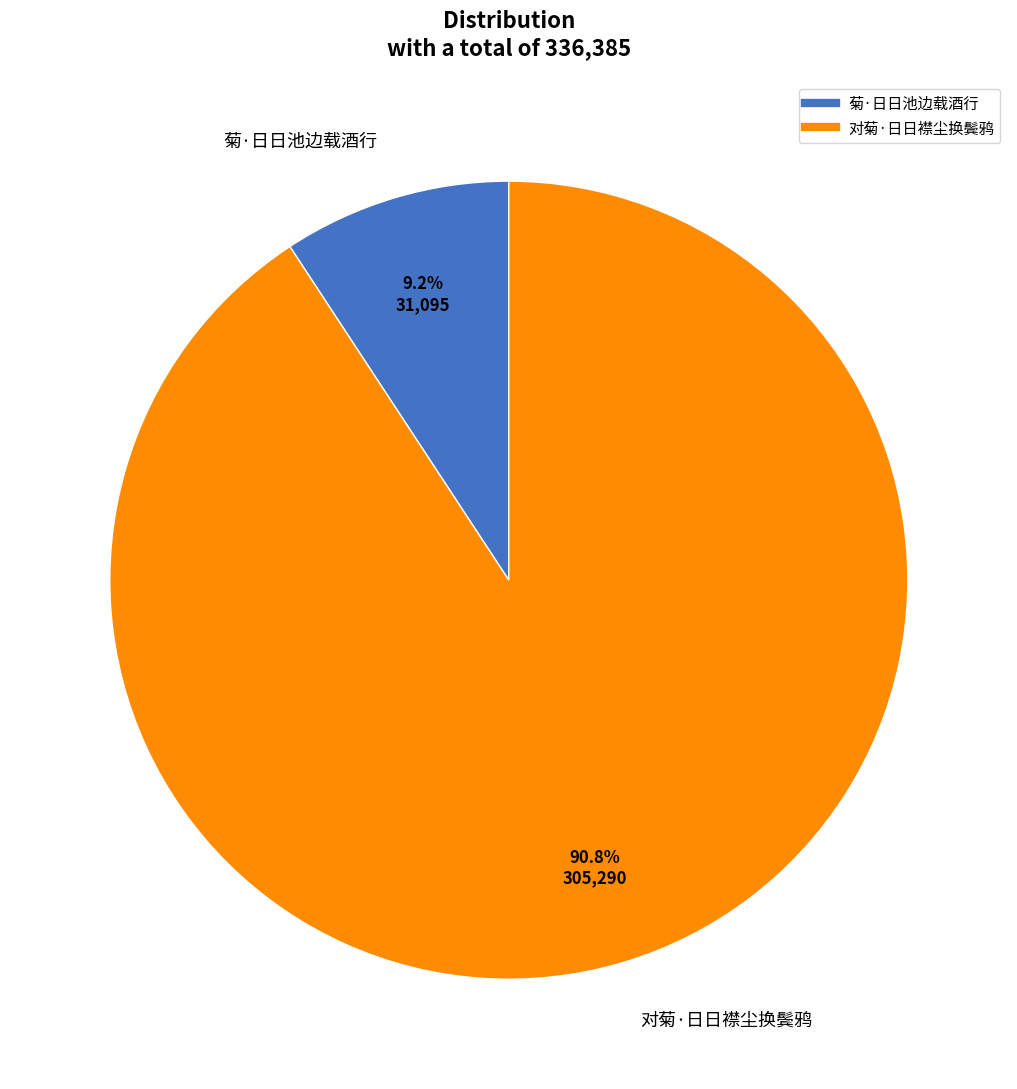

Does 对菊·日日襟尘换鬓鸦 account for over 50% of the chart?

Yes